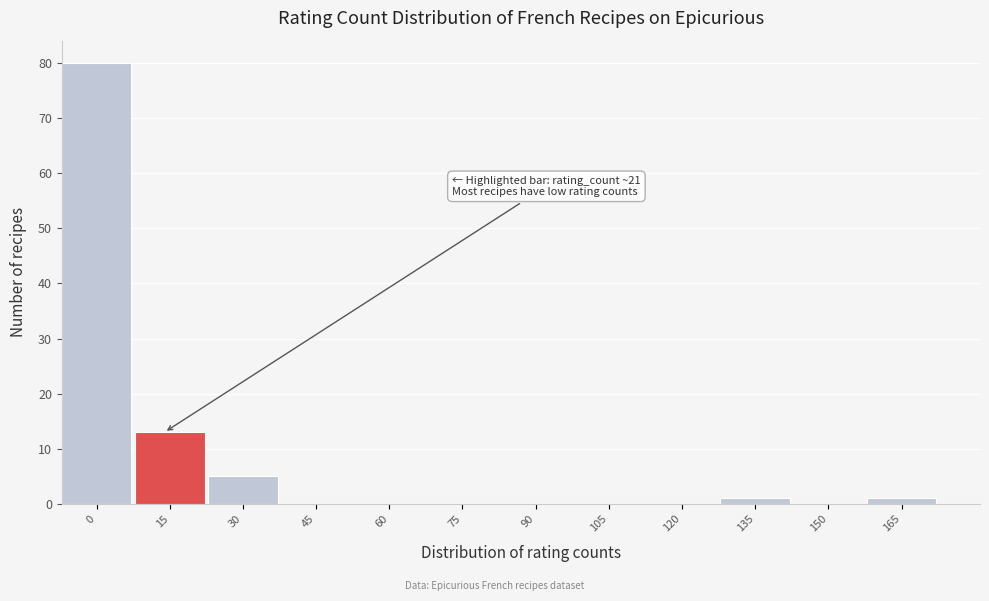

Reading left to right, extract all data points from this chart.

0=80	15=13	30=5	45=0	60=0	75=0	90=0	105=0	120=0	135=1	150=0	165=1